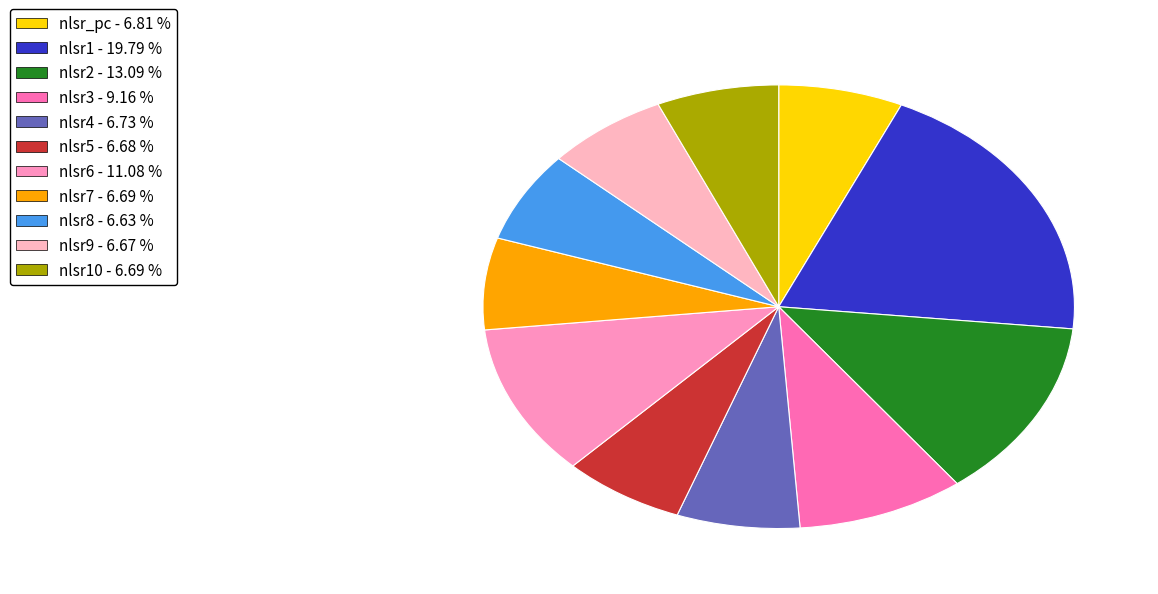

Is there a majority slice in this chart?

No